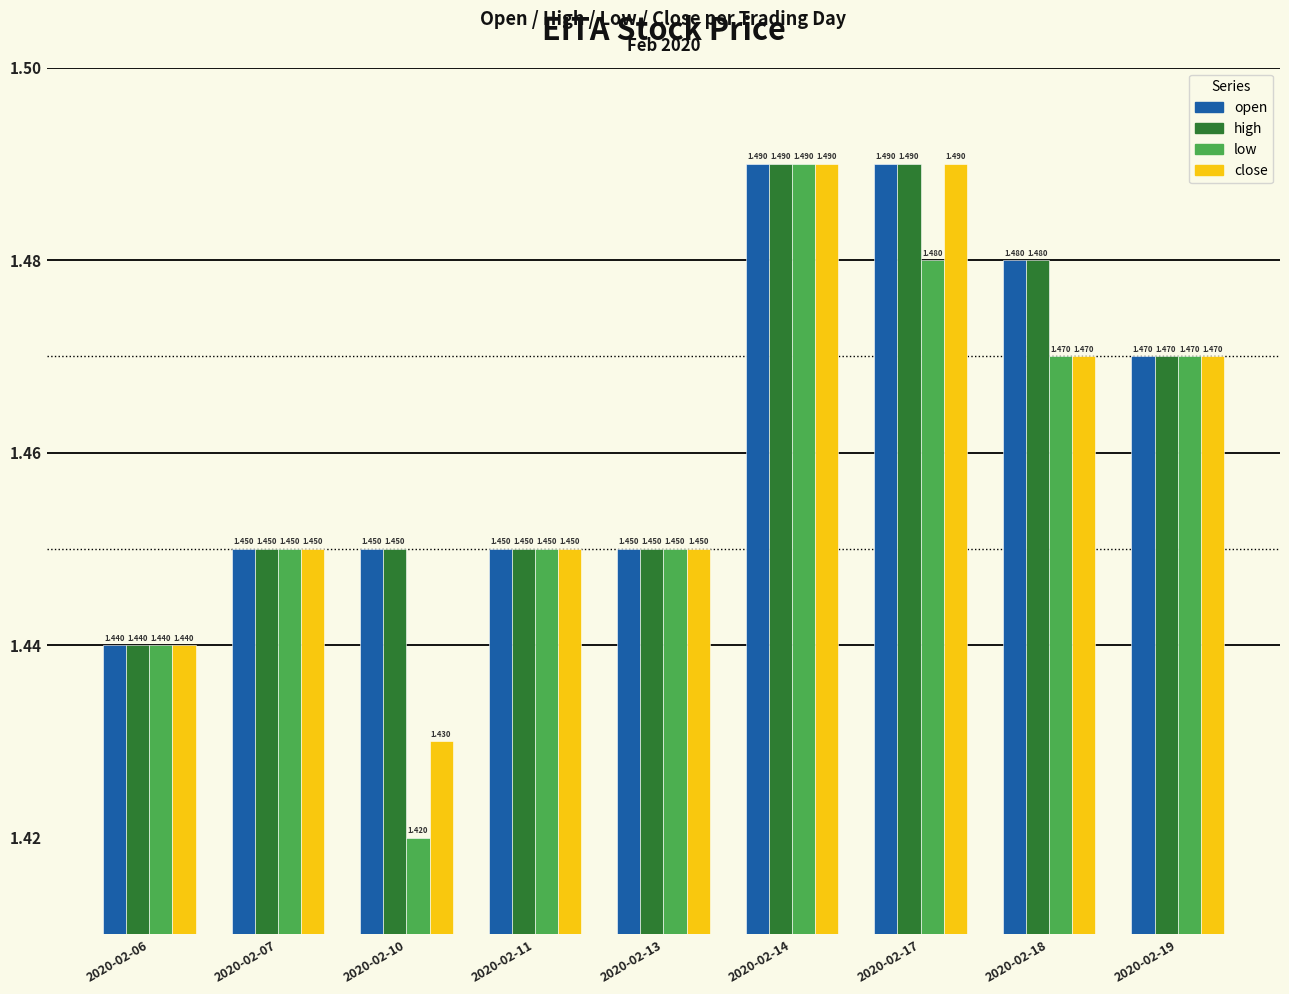

How many groups of bars are there?

9